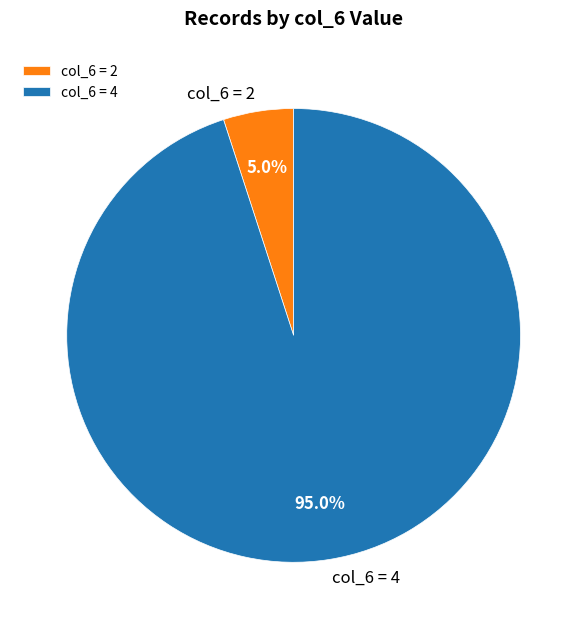

Does any single category account for the majority?

Yes